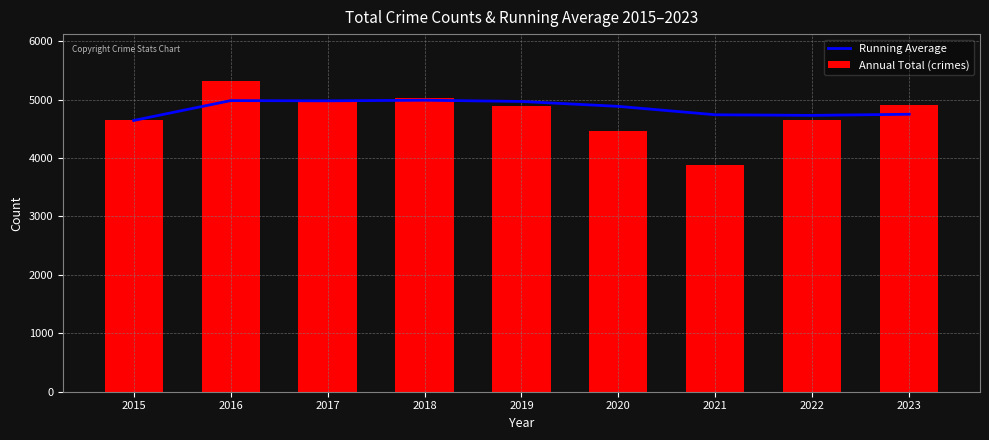

How many values in the Annual Total (crimes) series are below 4885?

4